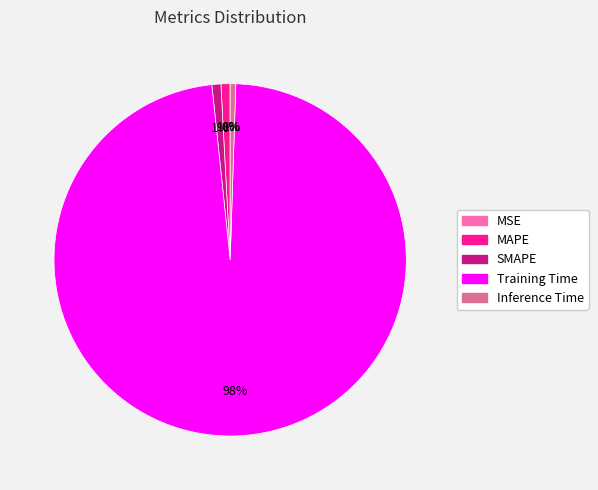

Combined, do MAPE and Inference Time account for over 50%?

No